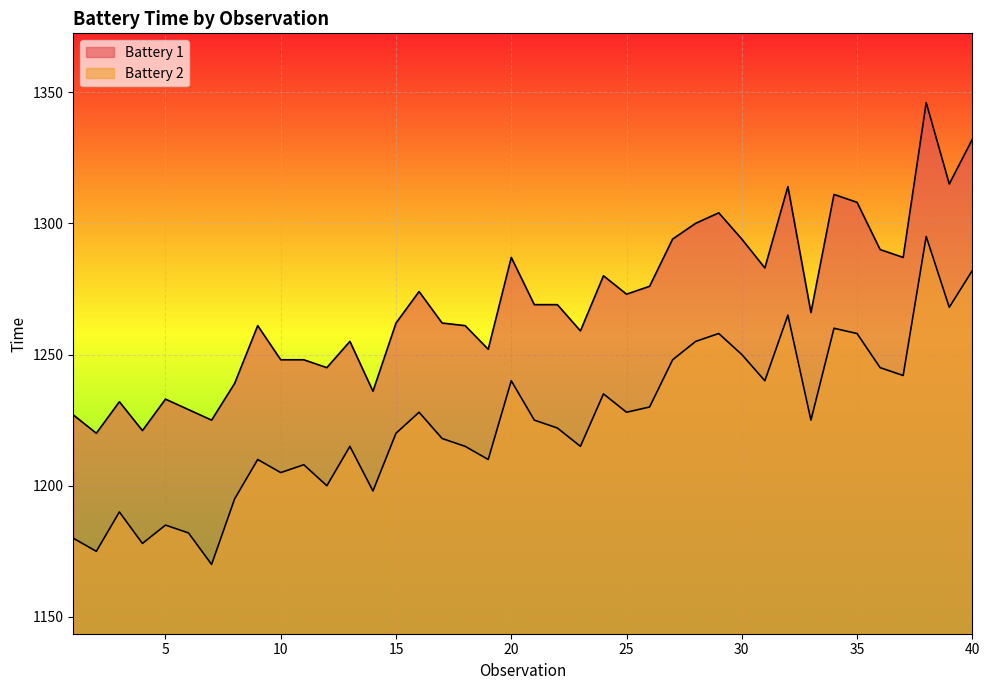

The Battery 1 series shows 369 at 27. True or false?

False